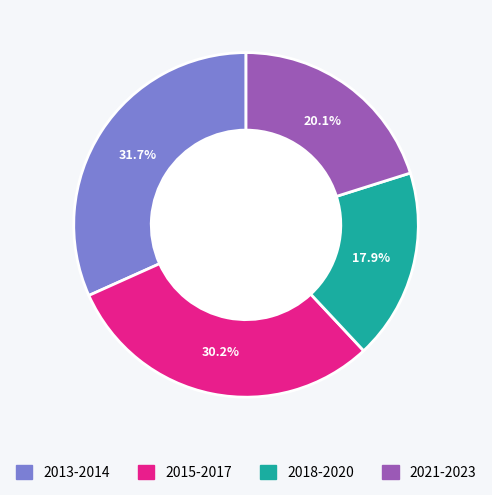

Which slice is the largest?

2013-2014